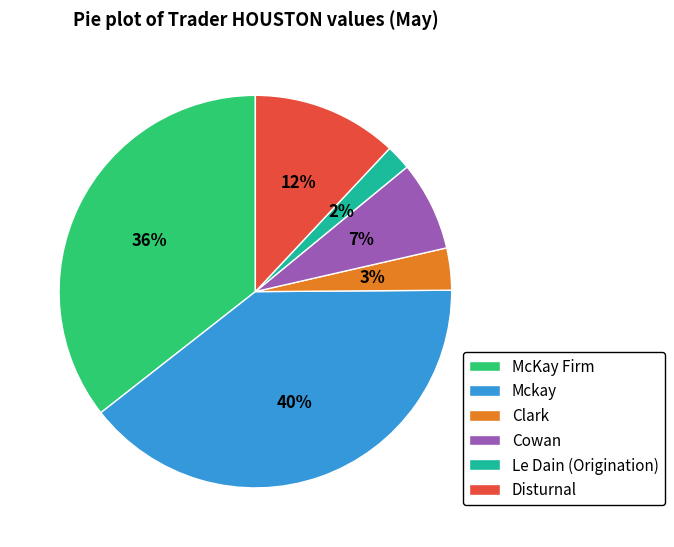

Does any single category account for the majority?

No